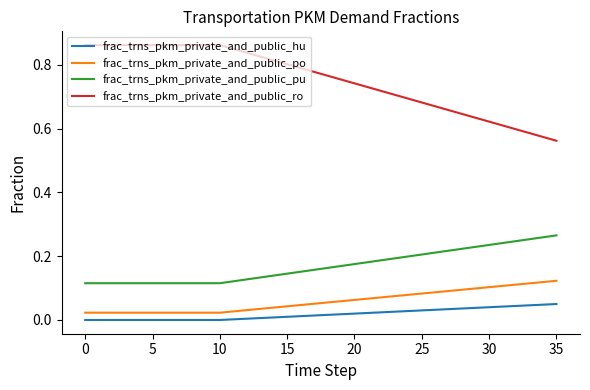

True or false: frac_trns_pkm_private_and_public_ro and frac_trns_pkm_private_and_public_pu cross at least once.

False